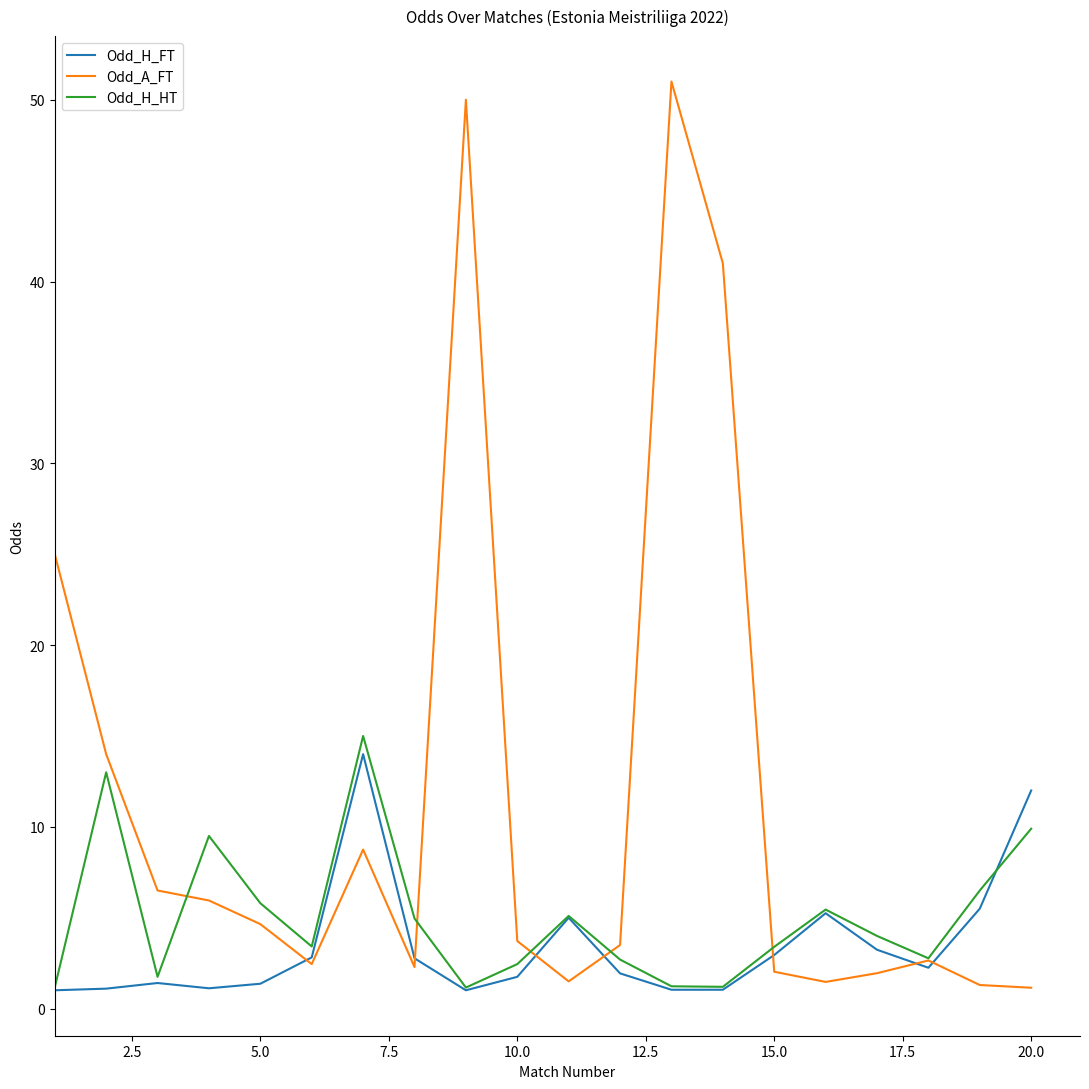

What is the highest value of the Odd_H_FT series?

14.0